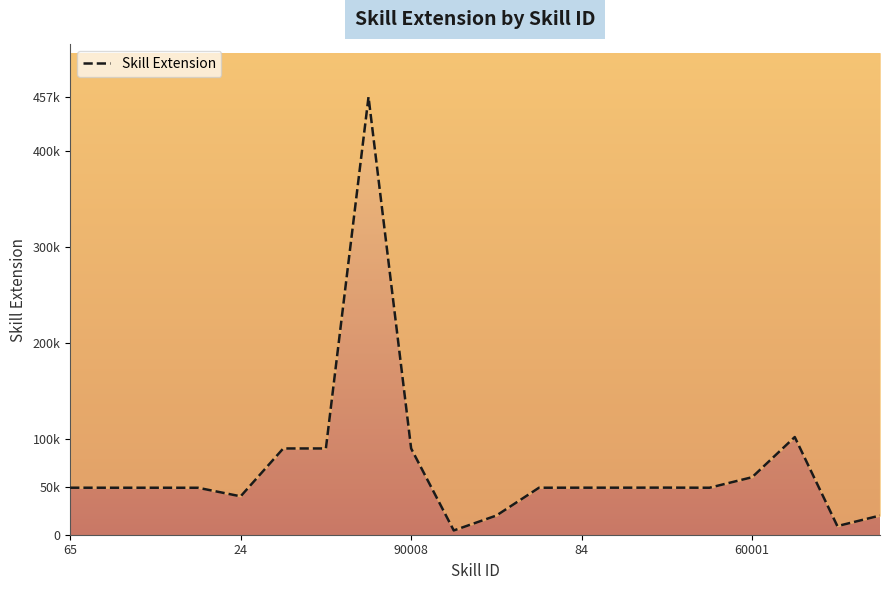

What is the change in value from 84 to 14?

+147